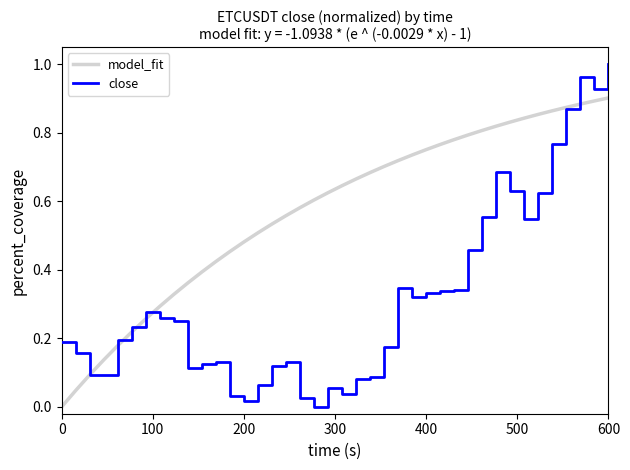

Rank the series by their maximum value, from highest to lowest.

close, model_fit